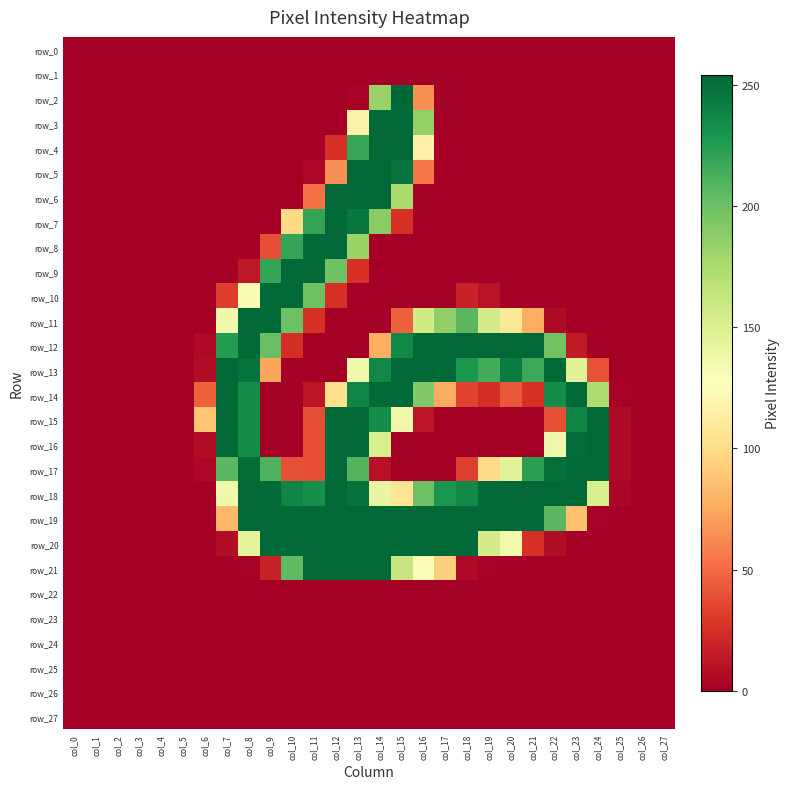

At which label does row_27 reach its peak?

col_0